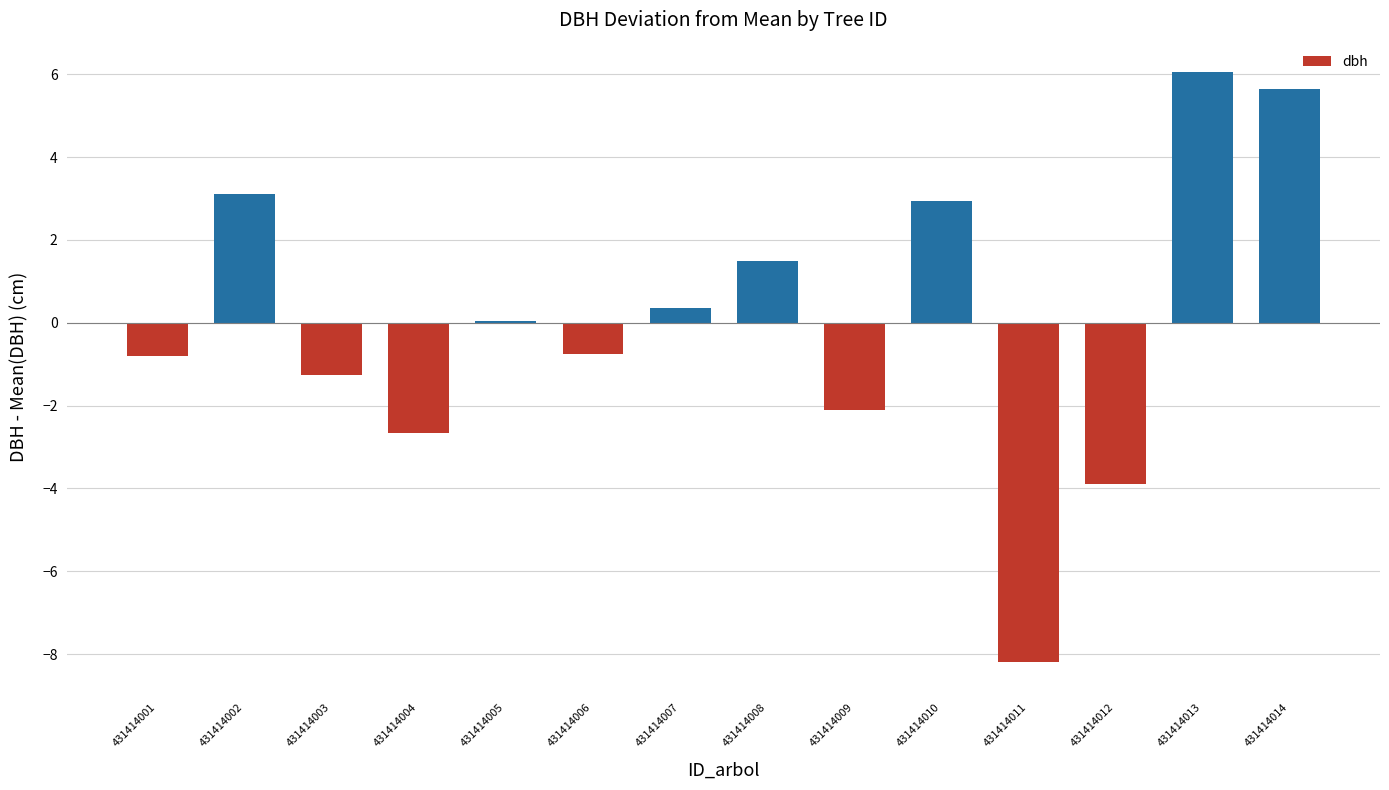

What is the smallest value displayed?

-8.2